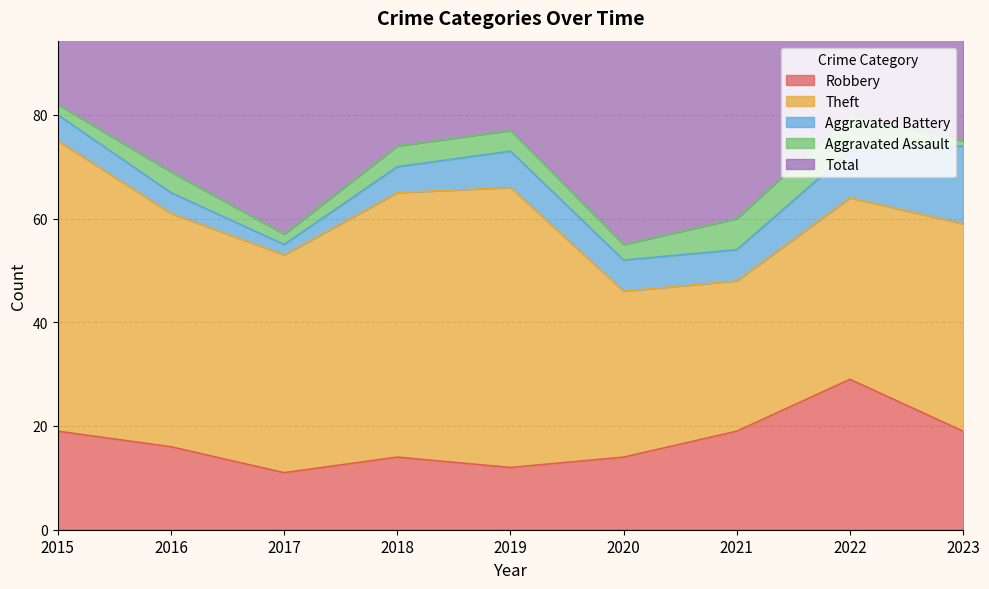

What is the total value across all series at 2021?

120